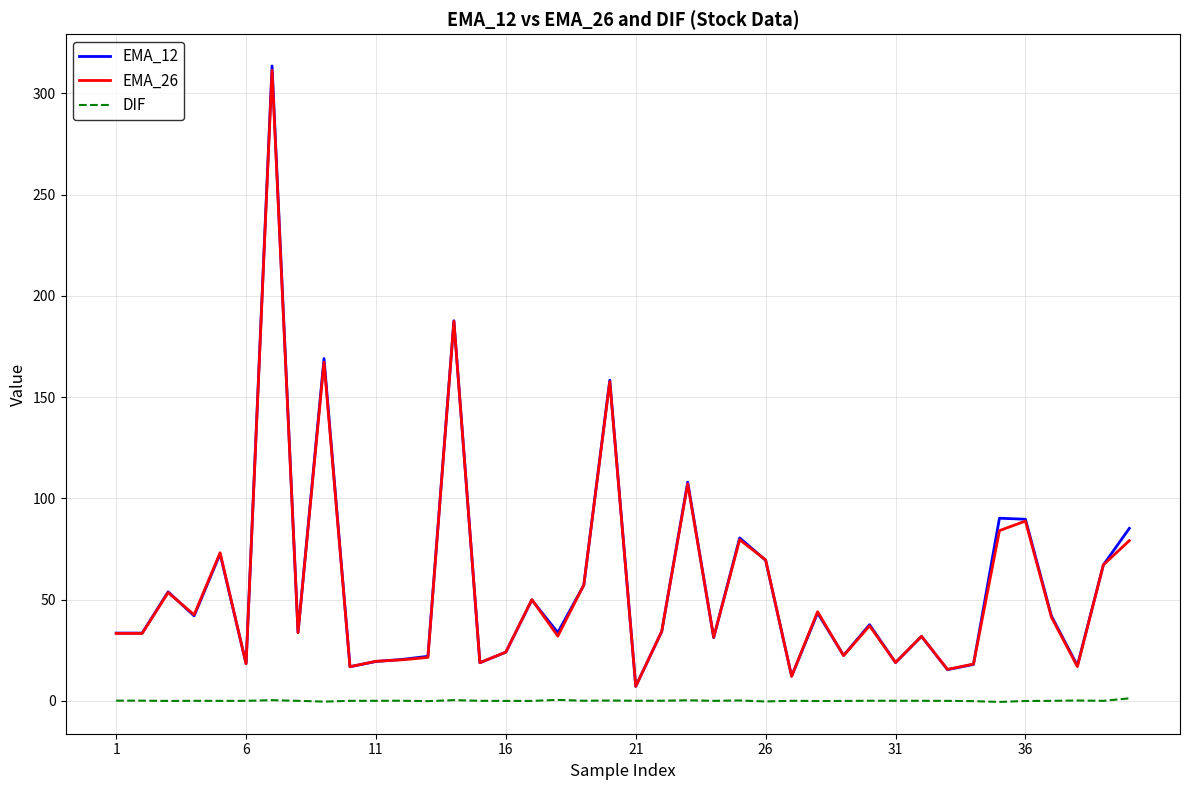

True or false: EMA_12 and DIF intersect in this chart.

False